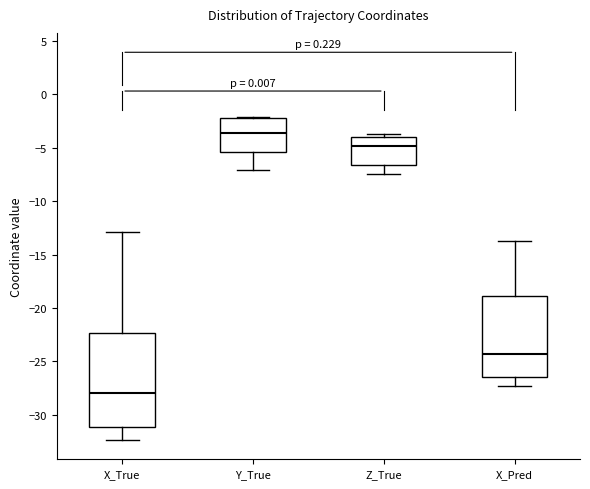

Reading left to right, transcribe this box plot: for each box, give where its median line is, the range the box spans, and where its two whiskers end, as read against the y-axis. The values are not printed on the chart, so give them approximately, as read against the axis.

X_True: median -28.0, box -31.0 to -22.5, whiskers -32.5 to -13.0
Y_True: median -3.5, box -5.5 to -2.0, whiskers -7.0 to -2.0
Z_True: median -5.0, box -6.5 to -4.0, whiskers -7.5 to -3.5
X_Pred: median -24.5, box -26.5 to -19.0, whiskers -27.5 to -13.5